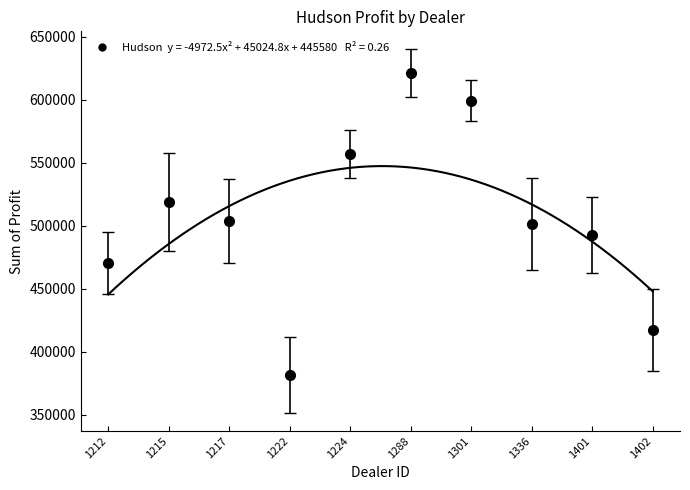

True or false: there are more than 0 points higher than both neighbors.

True